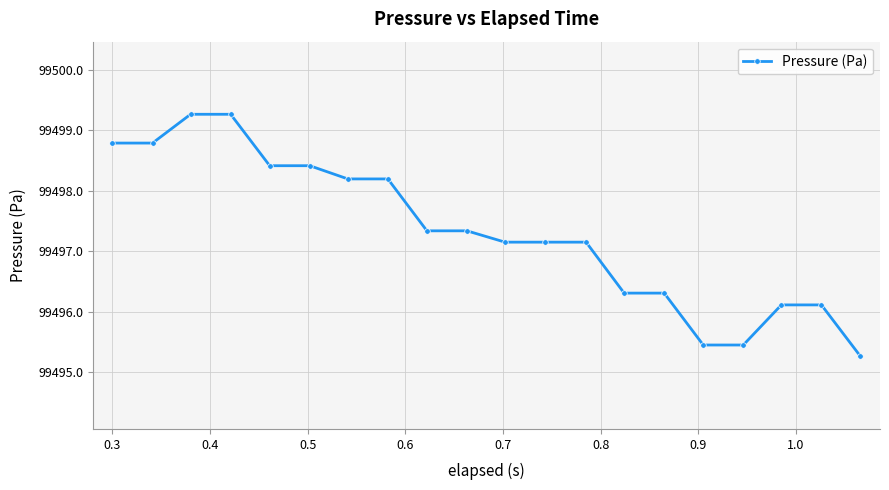

What is the average value?

99497.3